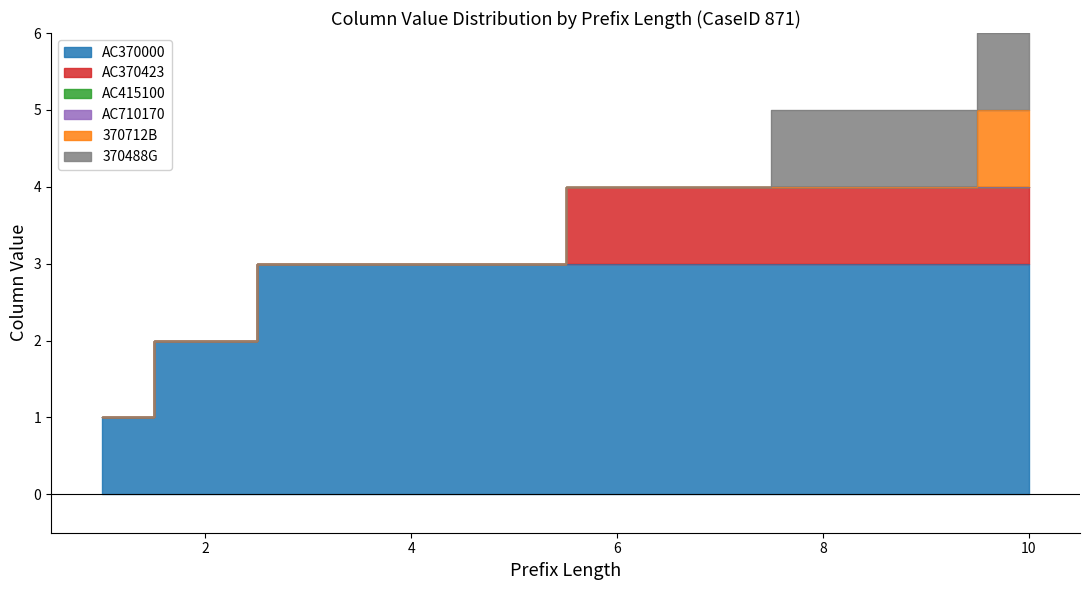

True or false: 370712B has a value of 0 at 2.

False